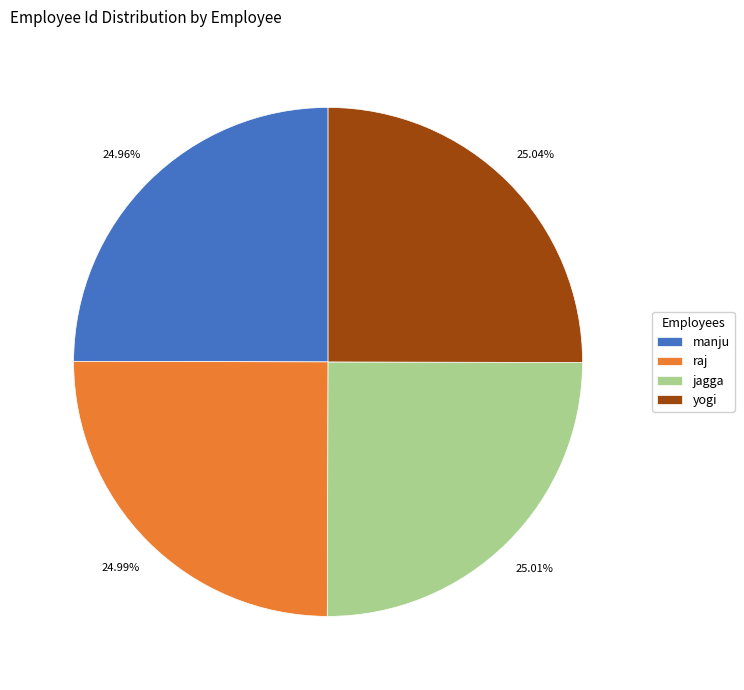

How many slices are in this pie chart?

4